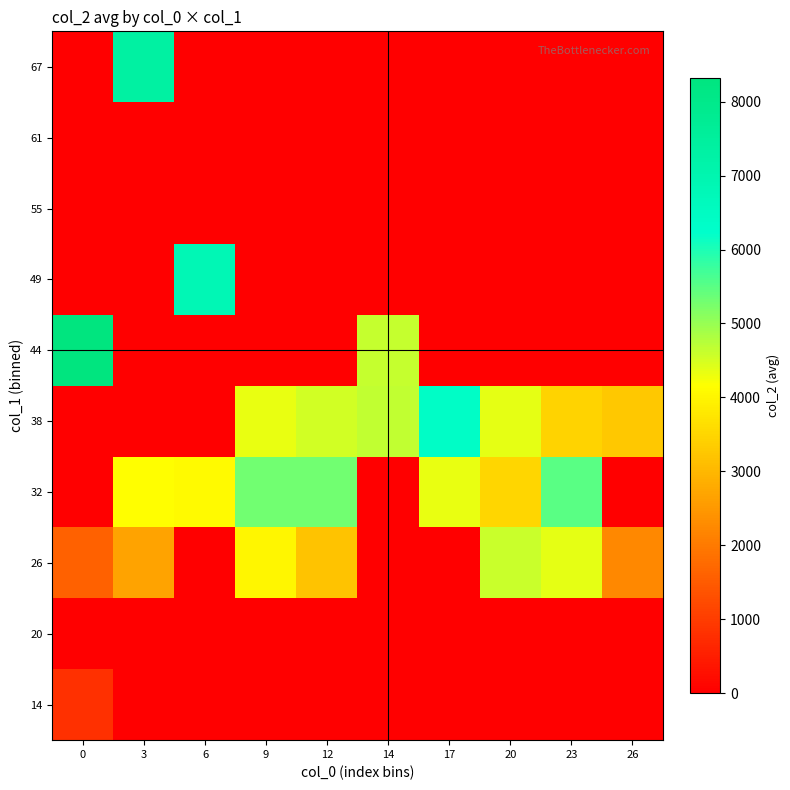

Count the number of categories in the chart.

10